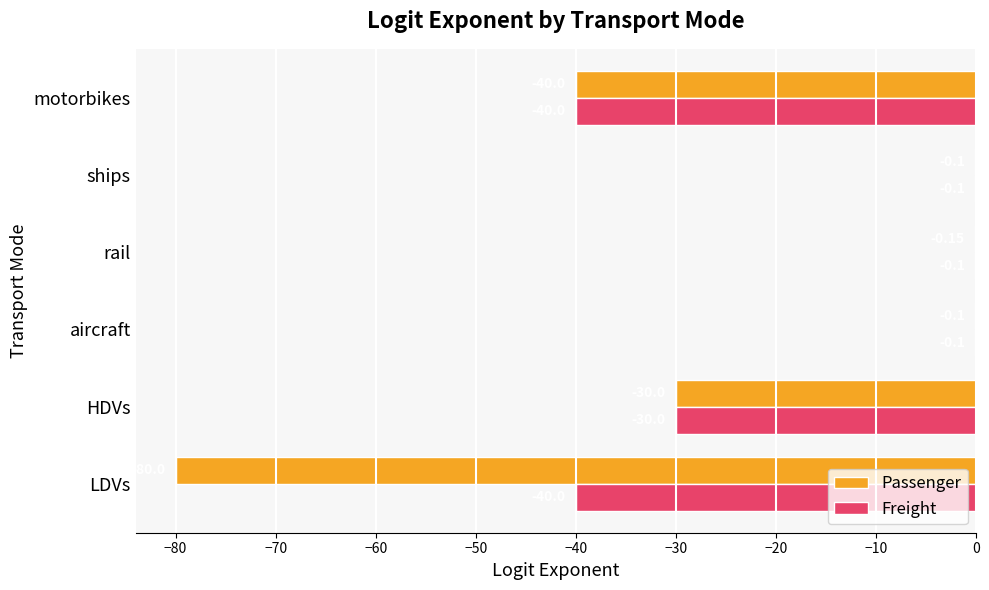

Which series changed the most between LDVs and ships?

Passenger